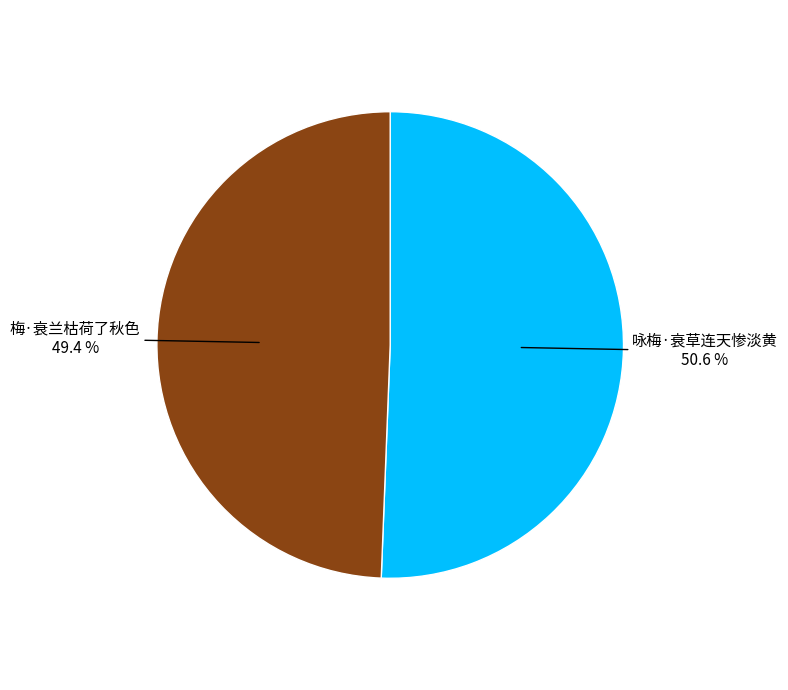

Does any single category account for the majority?

Yes